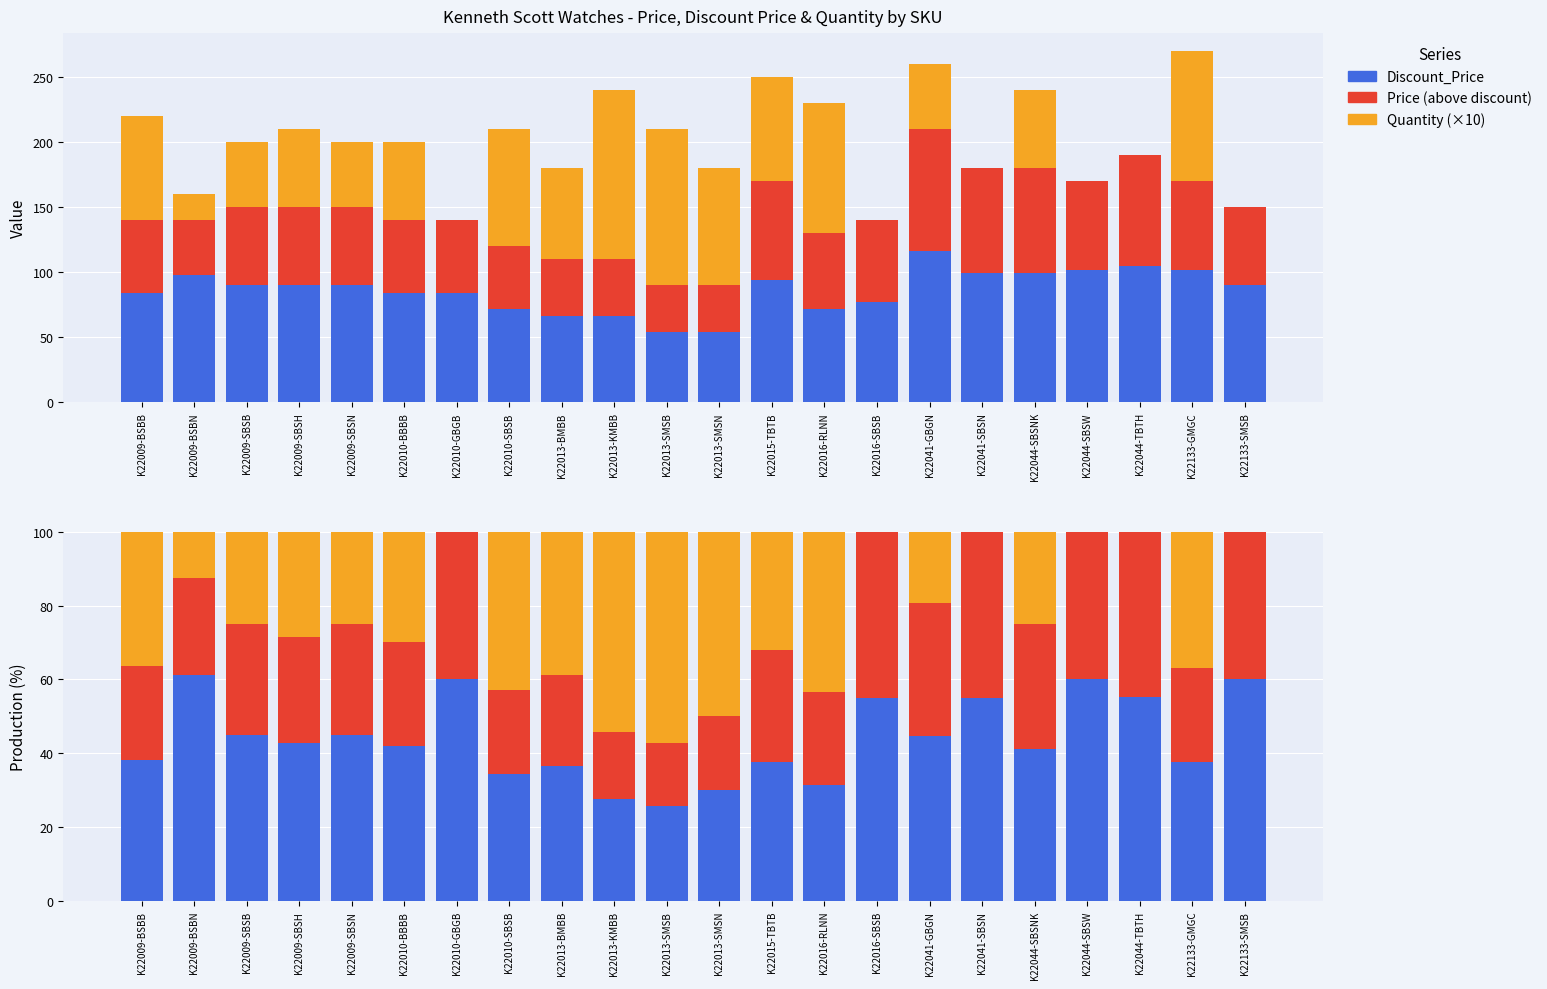

The Price (above discount) series shows 7.5 at K22009-BSBB. True or false?

False